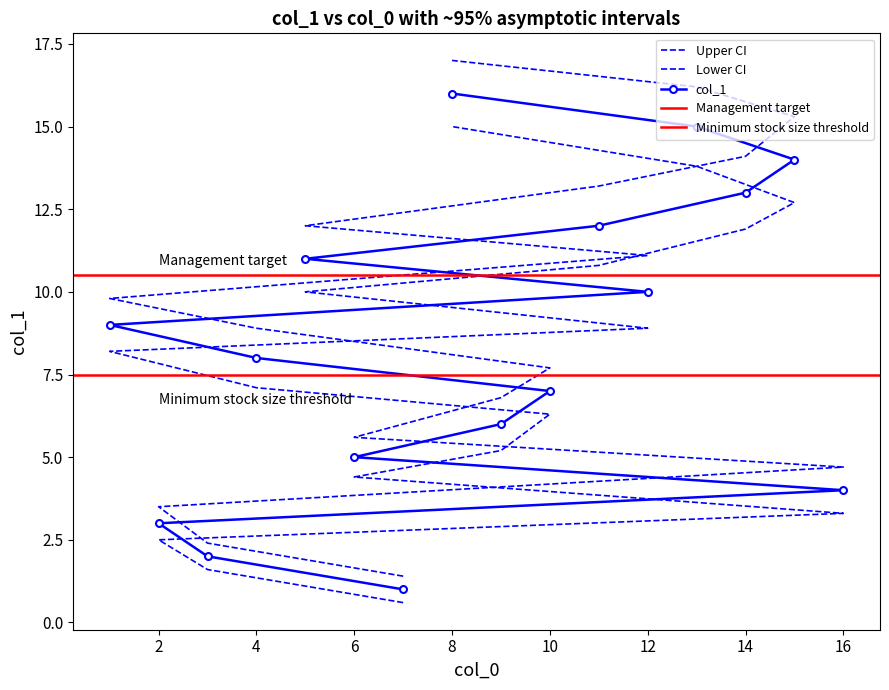

What is the label of the 2nd point from the left?

3